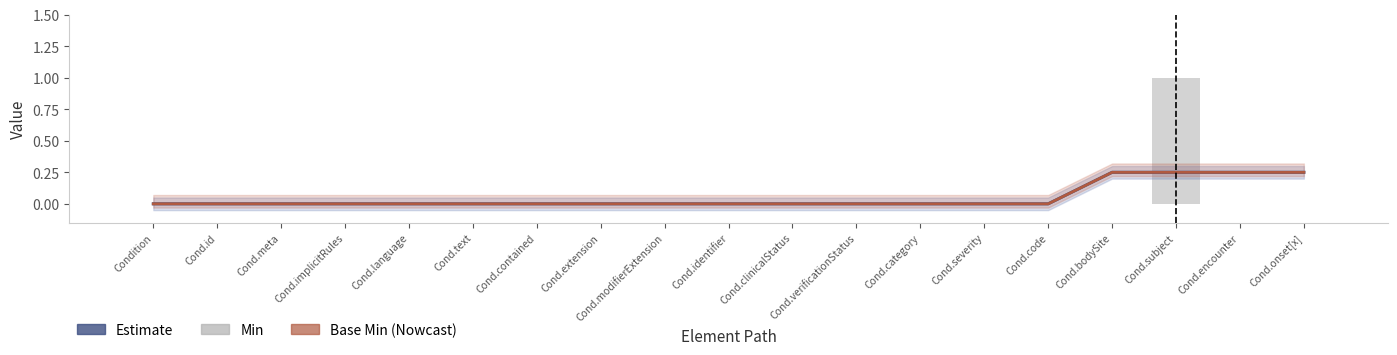

At how many categories does at least one series exceed 0?

4